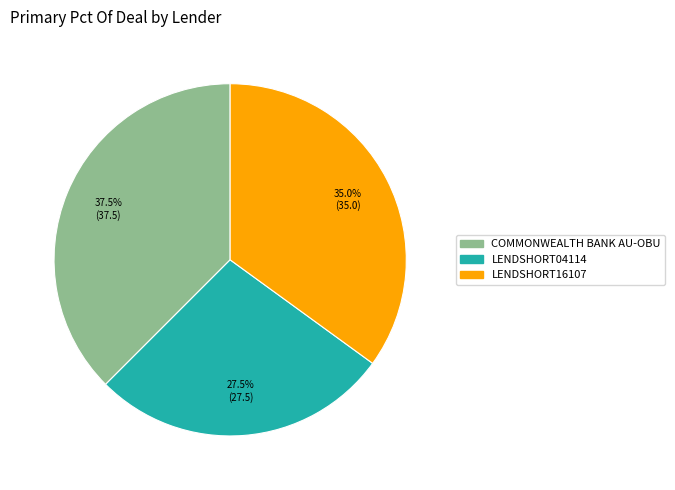

Which category has the smallest portion of the pie?

LENDSHORT04114